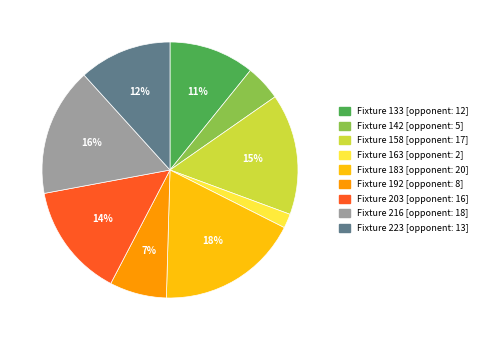

Is there any slice that represents more than half of the pie?

No